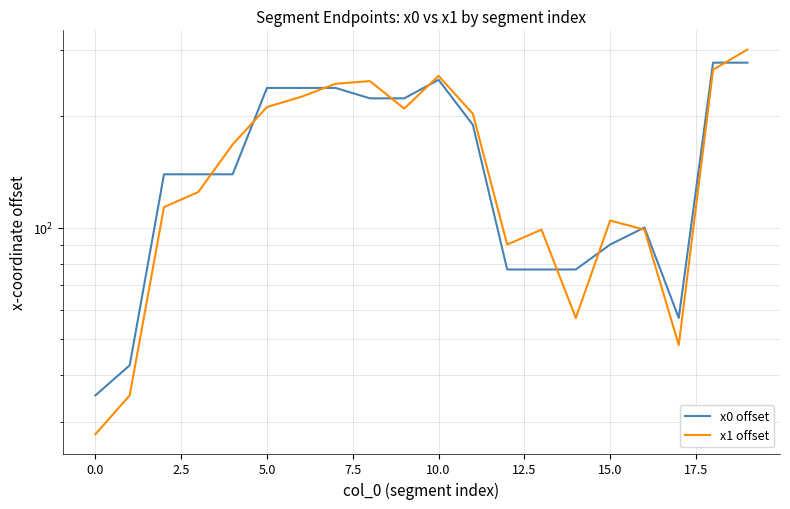

What is the difference between the x0 offset values at 15.0 and 2.5?

98.5